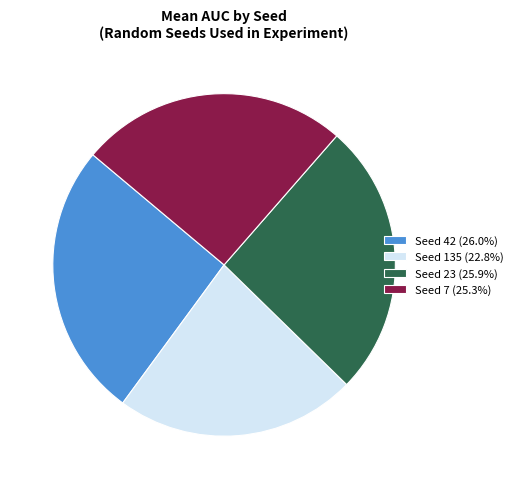

Does Seed 42 (26.0%) account for over 50% of the chart?

No